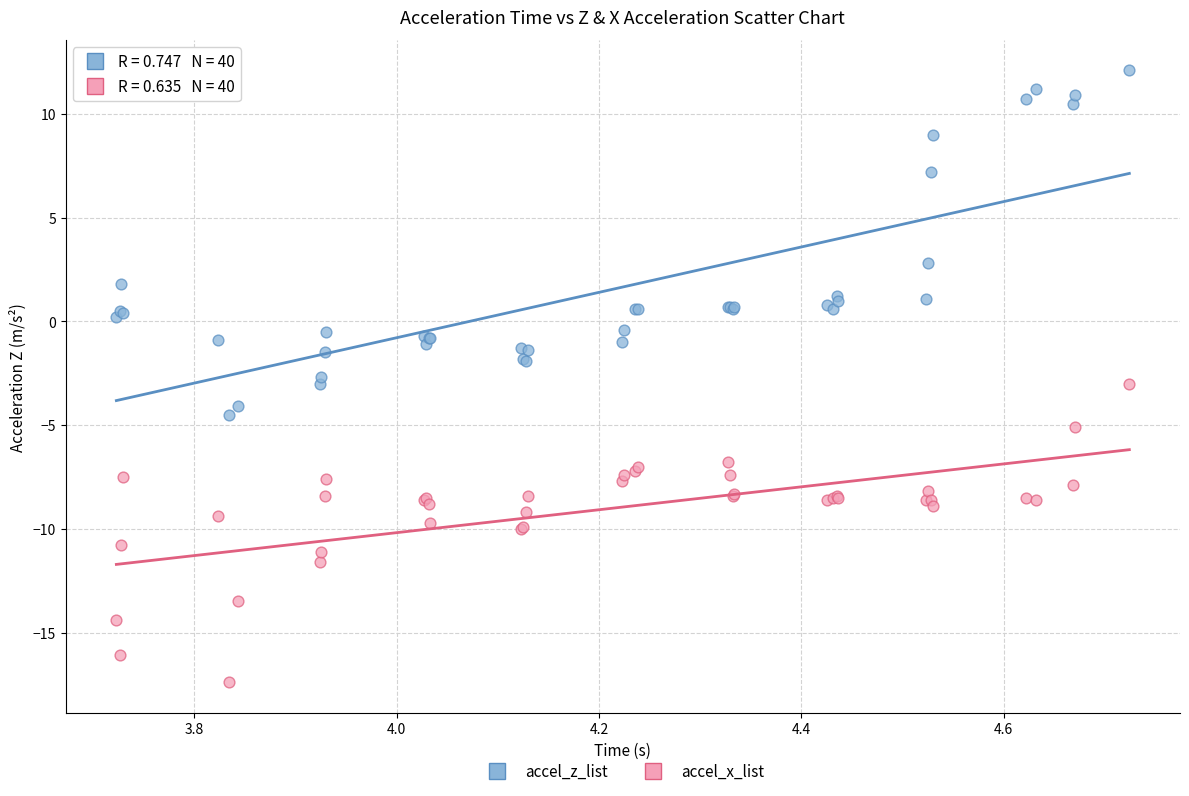

Which series reaches the minimum Y coordinate?

accel_x_list